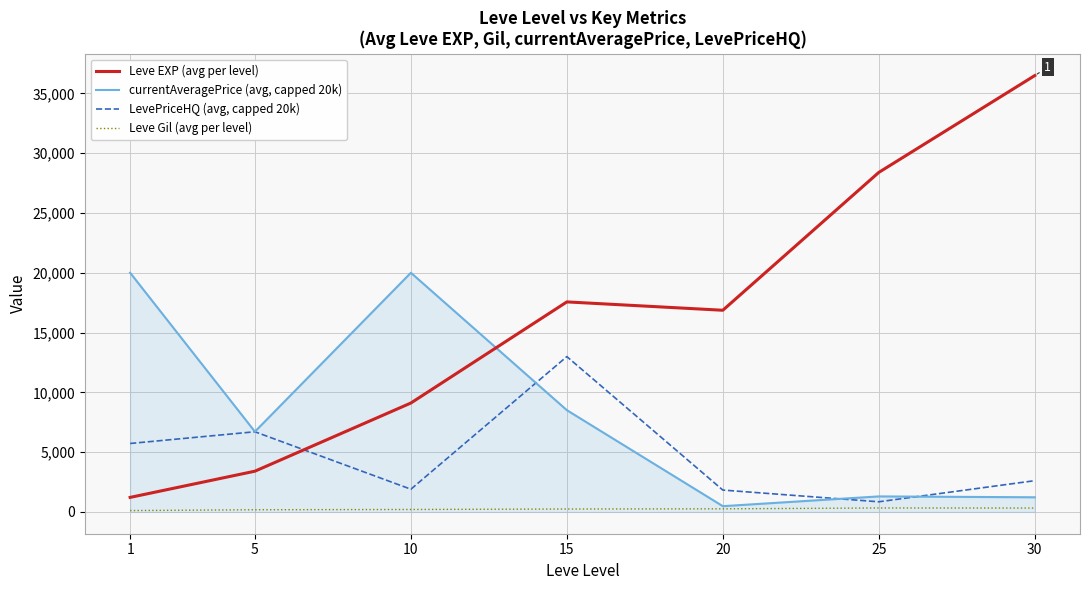

The value of currentAveragePrice (avg, capped 20k) at 10 is 6728.3. True or false?

False